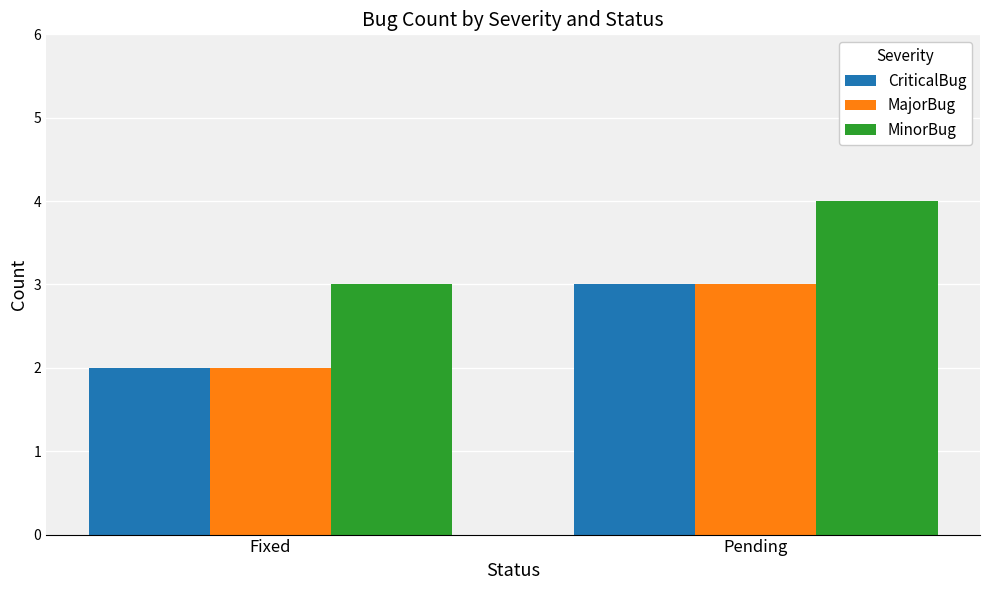

What value does the MinorBug series have at Fixed?

3